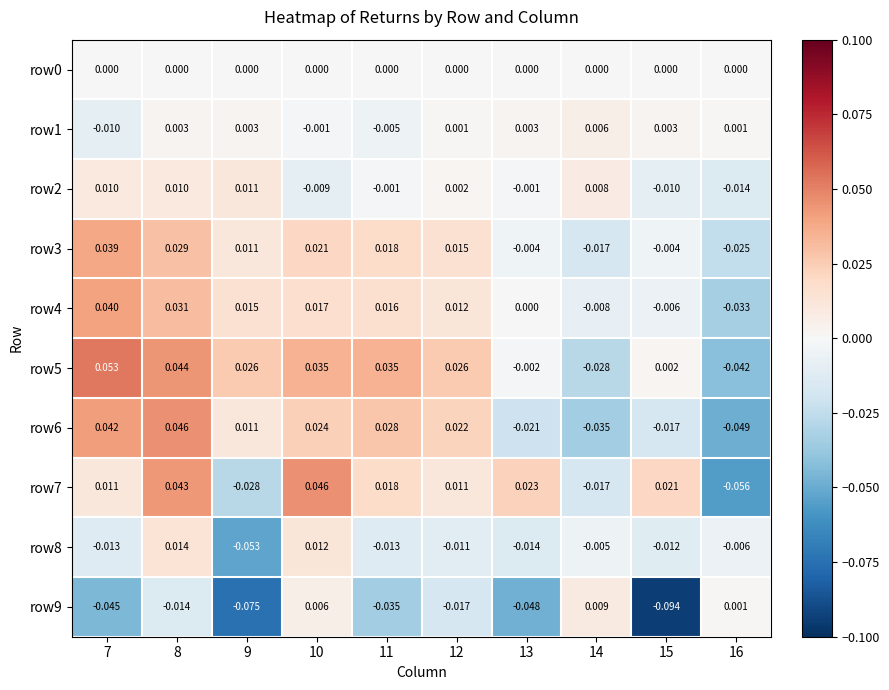

Is the value of row6 at 12 greater than the value of row1 at 12?

Yes